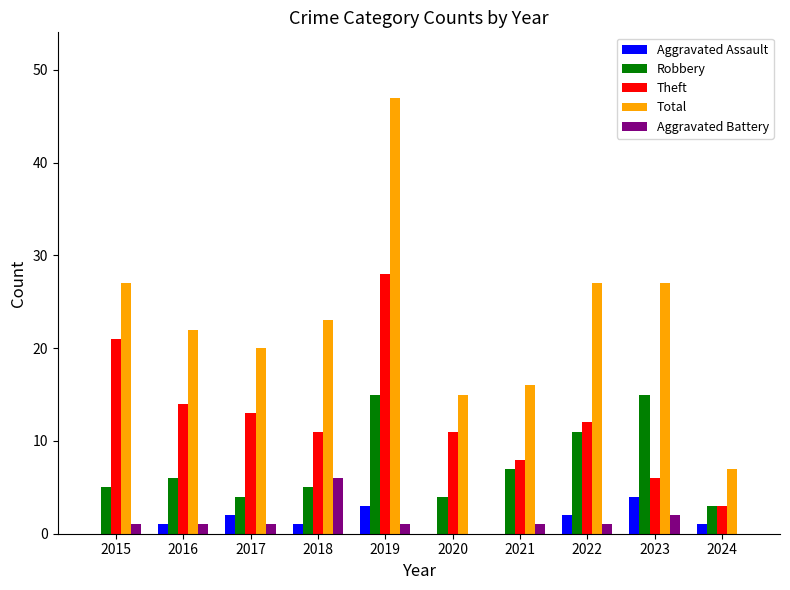

Reading left to right, extract all data points from this chart.

Aggravated Assault: 0	1	2	1	3	0	0	2	4	1
Robbery: 5	6	4	5	15	4	7	11	15	3
Theft: 21	14	13	11	28	11	8	12	6	3
Total: 27	22	20	23	47	15	16	27	27	7
Aggravated Battery: 1	1	1	6	1	0	1	1	2	0